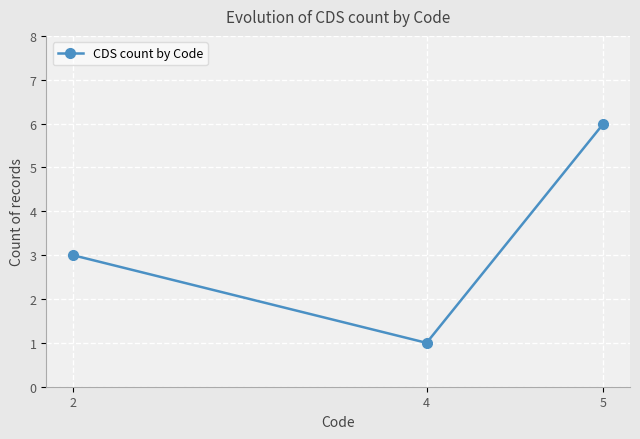

How many lines are shown in the chart?

1